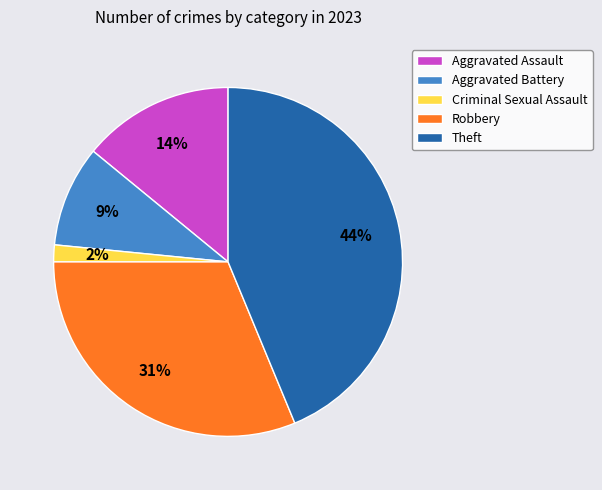

Do Aggravated Assault and Aggravated Battery together represent more than half of the pie?

No